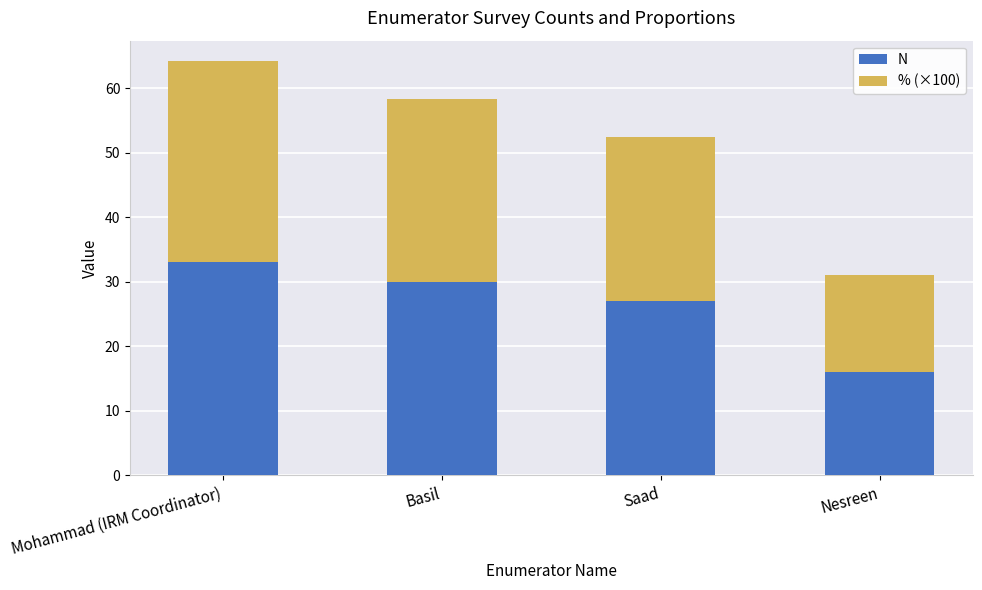

How many bars are there in total?

4